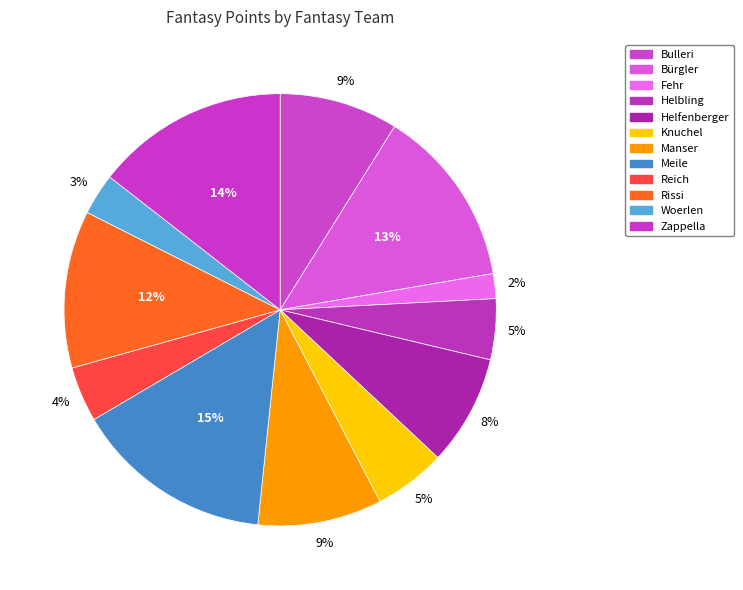

What is the smallest slice in the pie chart?

Fehr